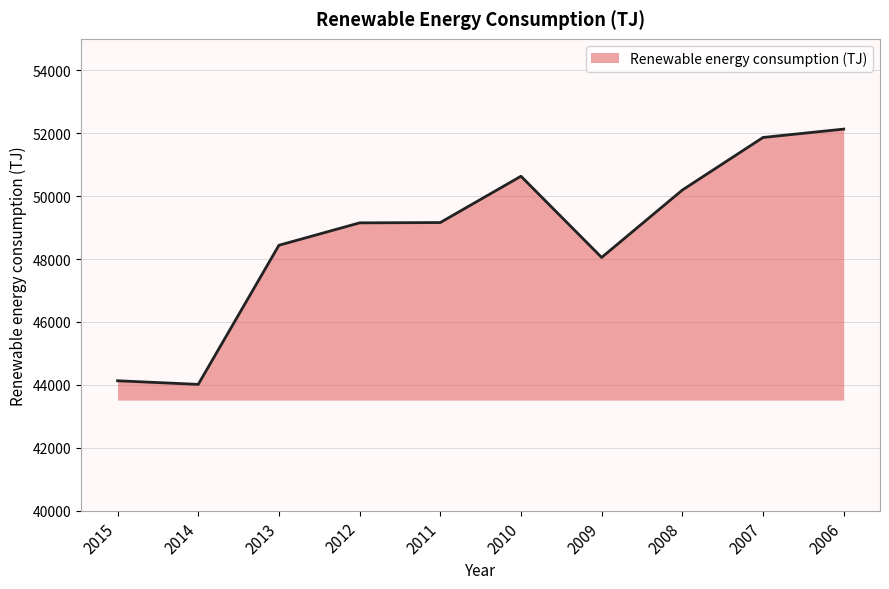

What is the ratio of the value at 2013 to the value at 2014?

1.1